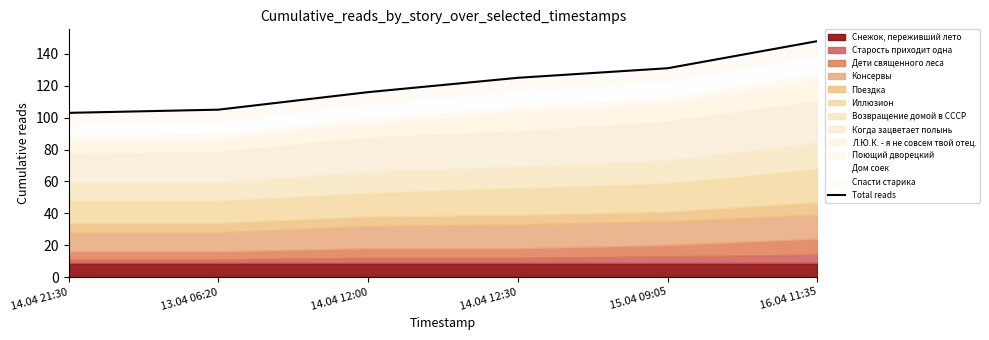

Reading left to right, what are all the values shown in this chart?

103	105	116	125	131	148